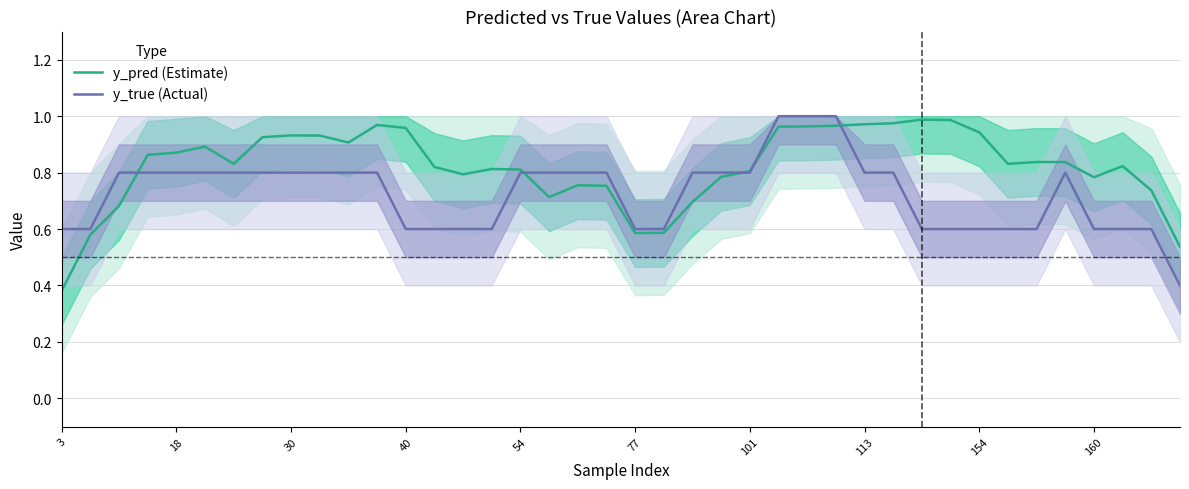

At which label does y_pred (Estimate) reach its minimum?

3